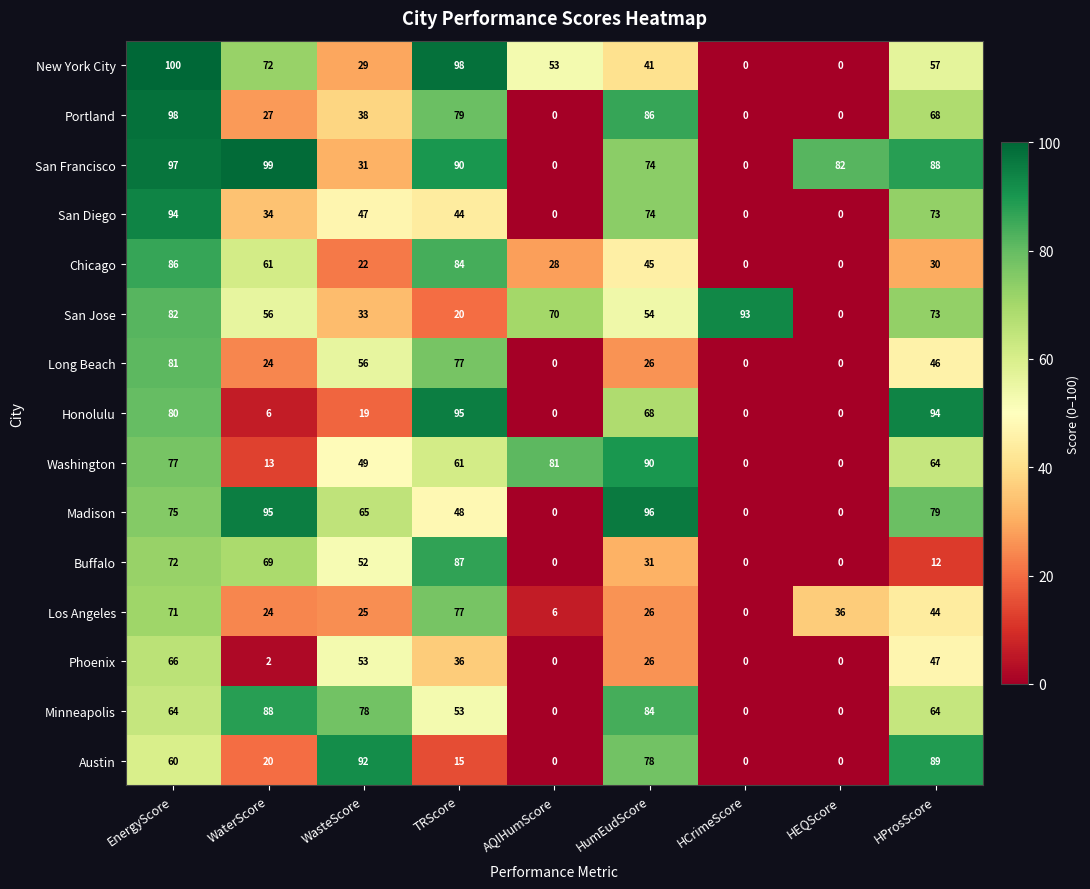

Between WasteScore and HProsScore, which series saw the biggest shift?

Honolulu